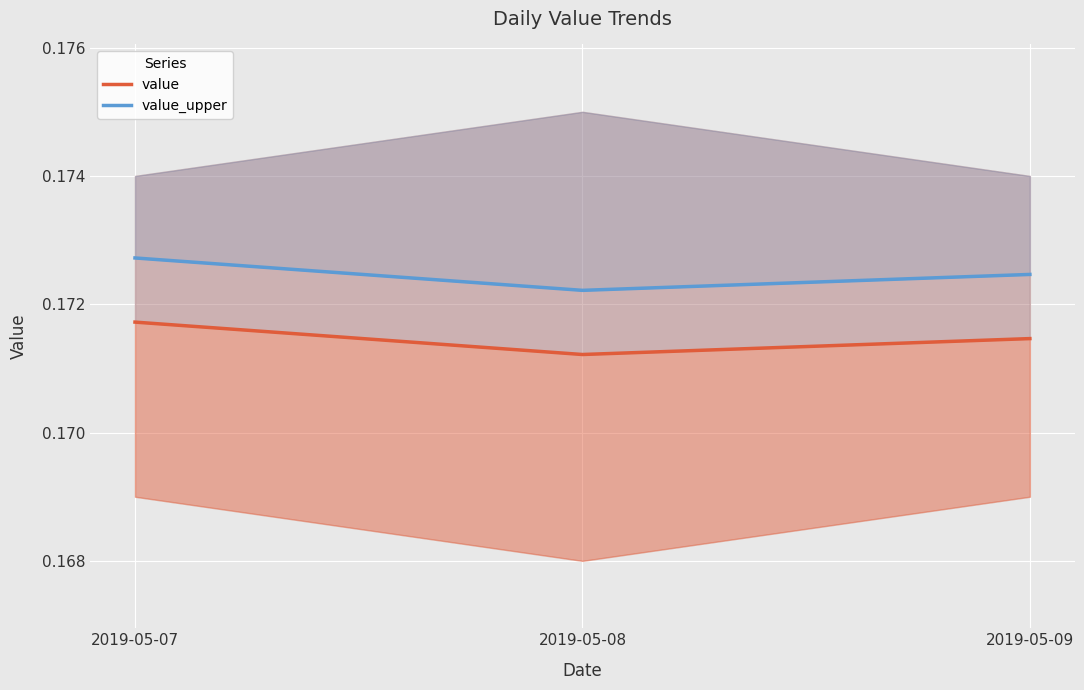

Reading left to right, transcribe all the data shown in this chart.

value: 2019-05-07=0.2	2019-05-08=0.2	2019-05-09=0.2
value_upper: 2019-05-07=0.2	2019-05-08=0.2	2019-05-09=0.2